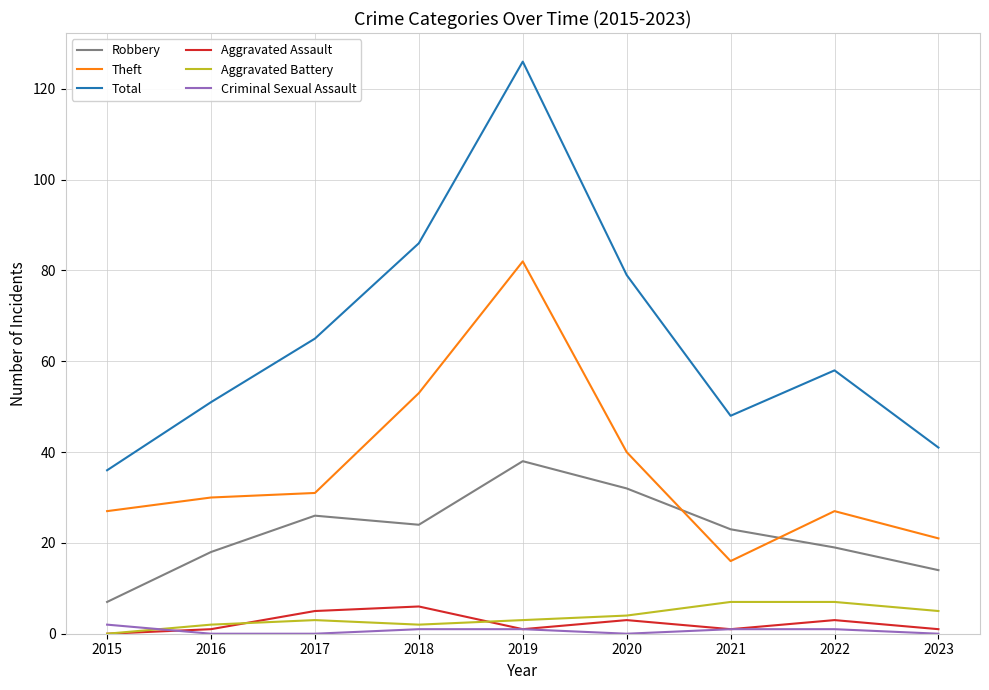

Which series has the largest range (max minus min)?

Total